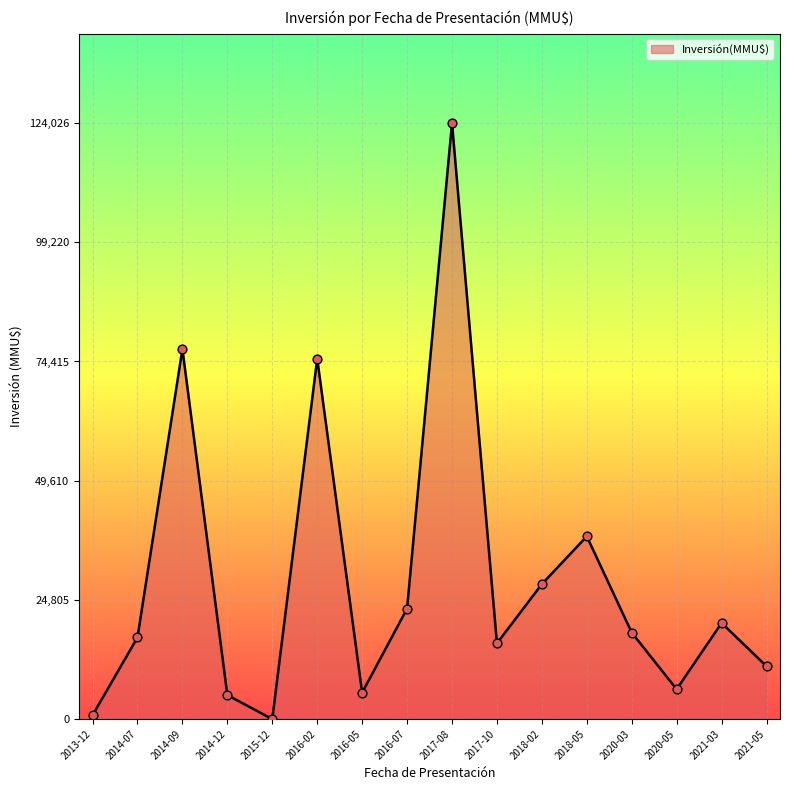

What is the change in value from 2016-02 to 2021-05?

-64000